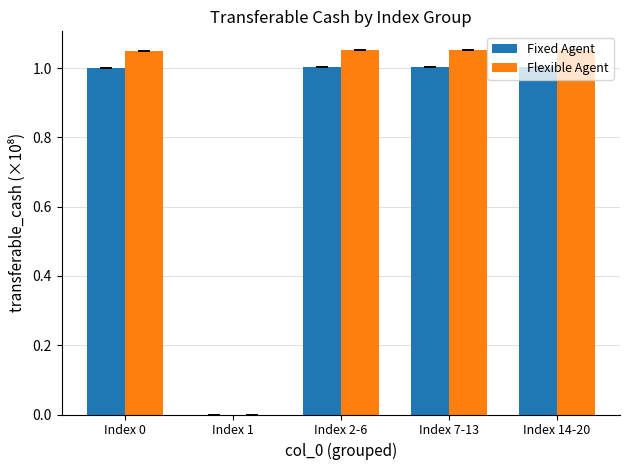

Is it true that Fixed Agent equals 1.0 at Index 14-20?

True